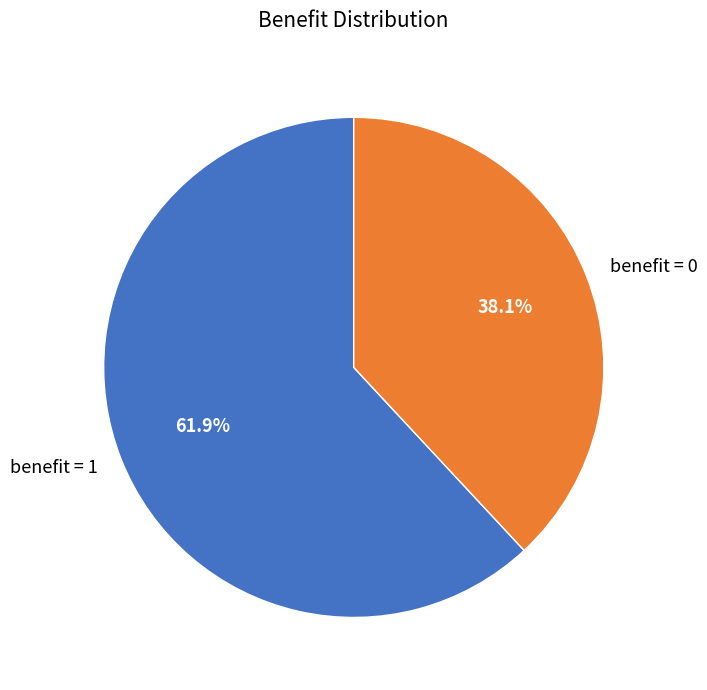

How many segments does this pie chart have?

2